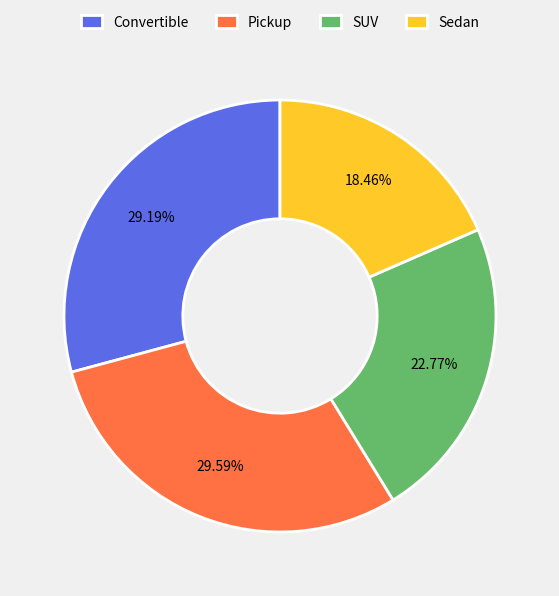

Which category has the smallest portion of the pie?

Sedan